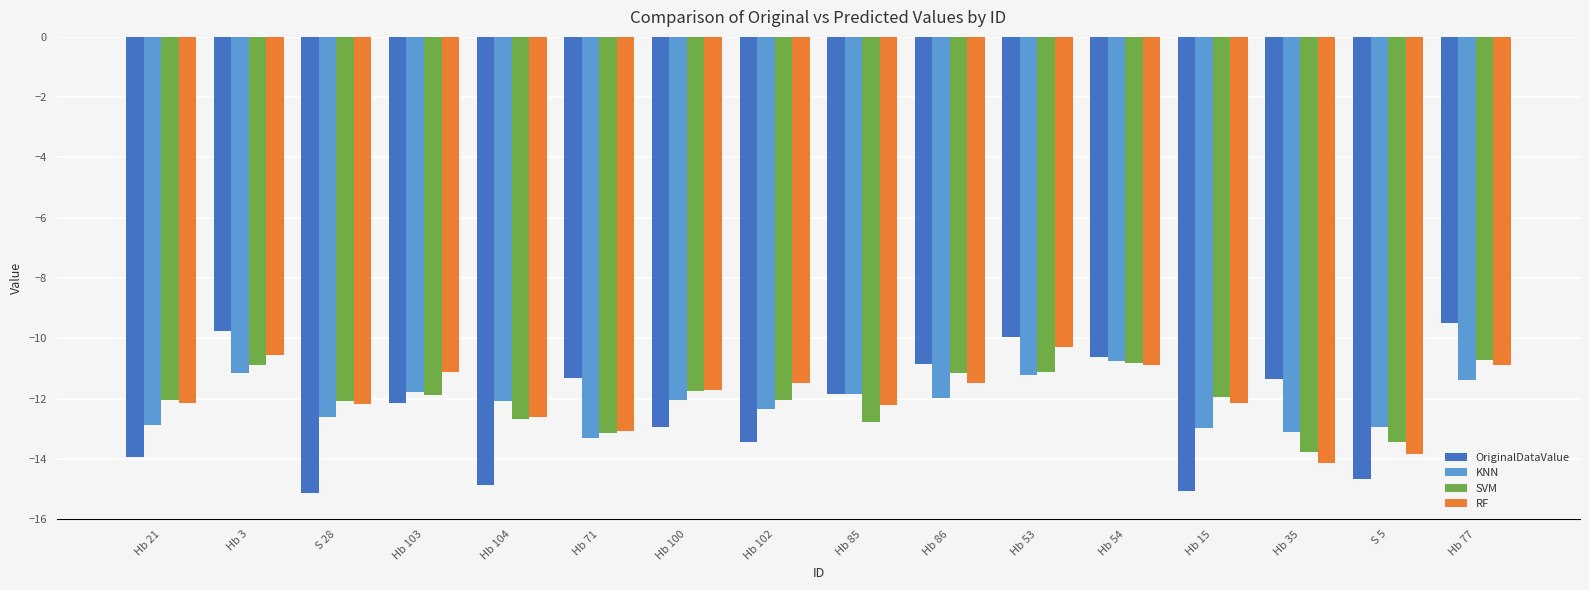

What is the difference between the highest and lowest values at Hb 103?

1.0